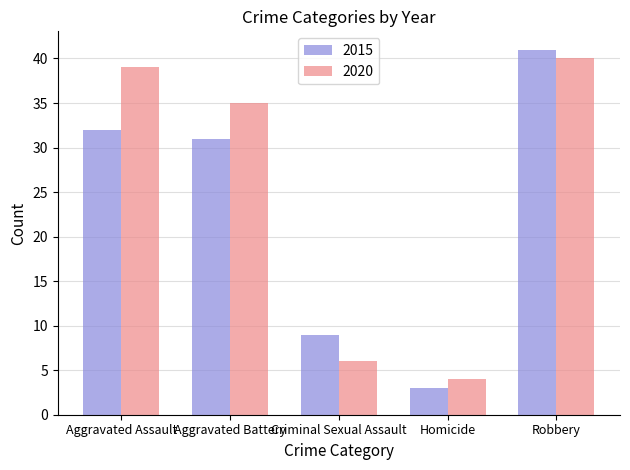

Count the number of data series in this chart.

2